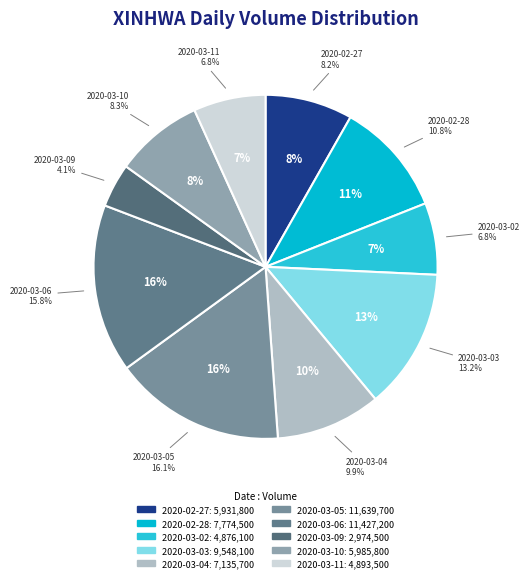

Rank the categories by value from lowest to highest.

2020-03-09, 2020-03-02, 2020-03-11, 2020-02-27, 2020-03-10, 2020-03-04, 2020-02-28, 2020-03-03, 2020-03-06, 2020-03-05